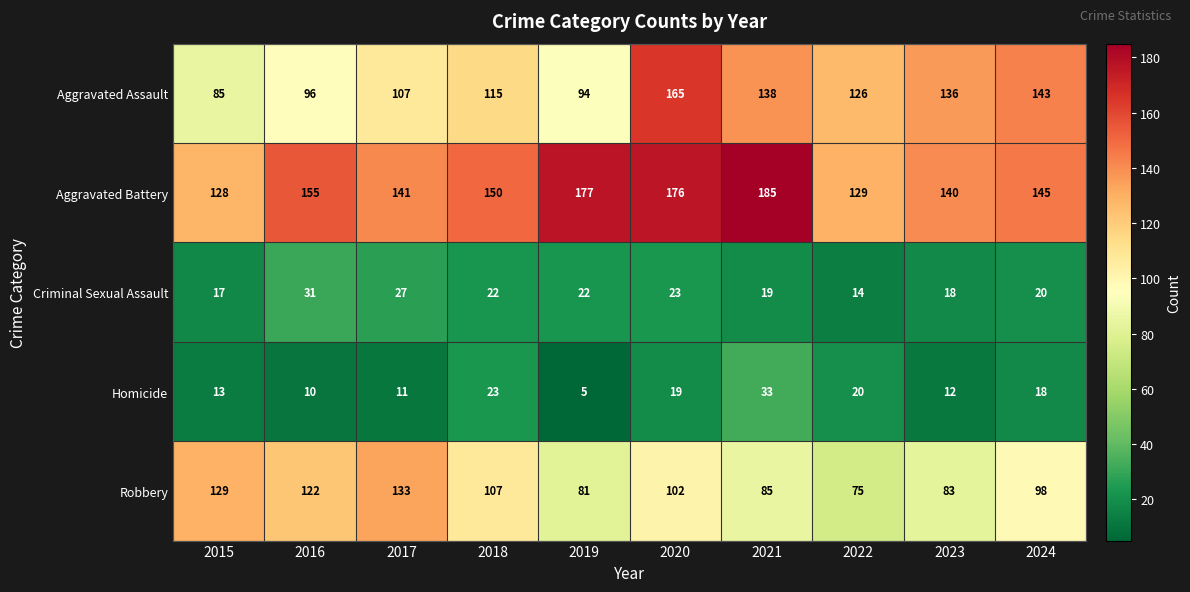

Which series changed the most between 2015 and 2018?

Aggravated Assault